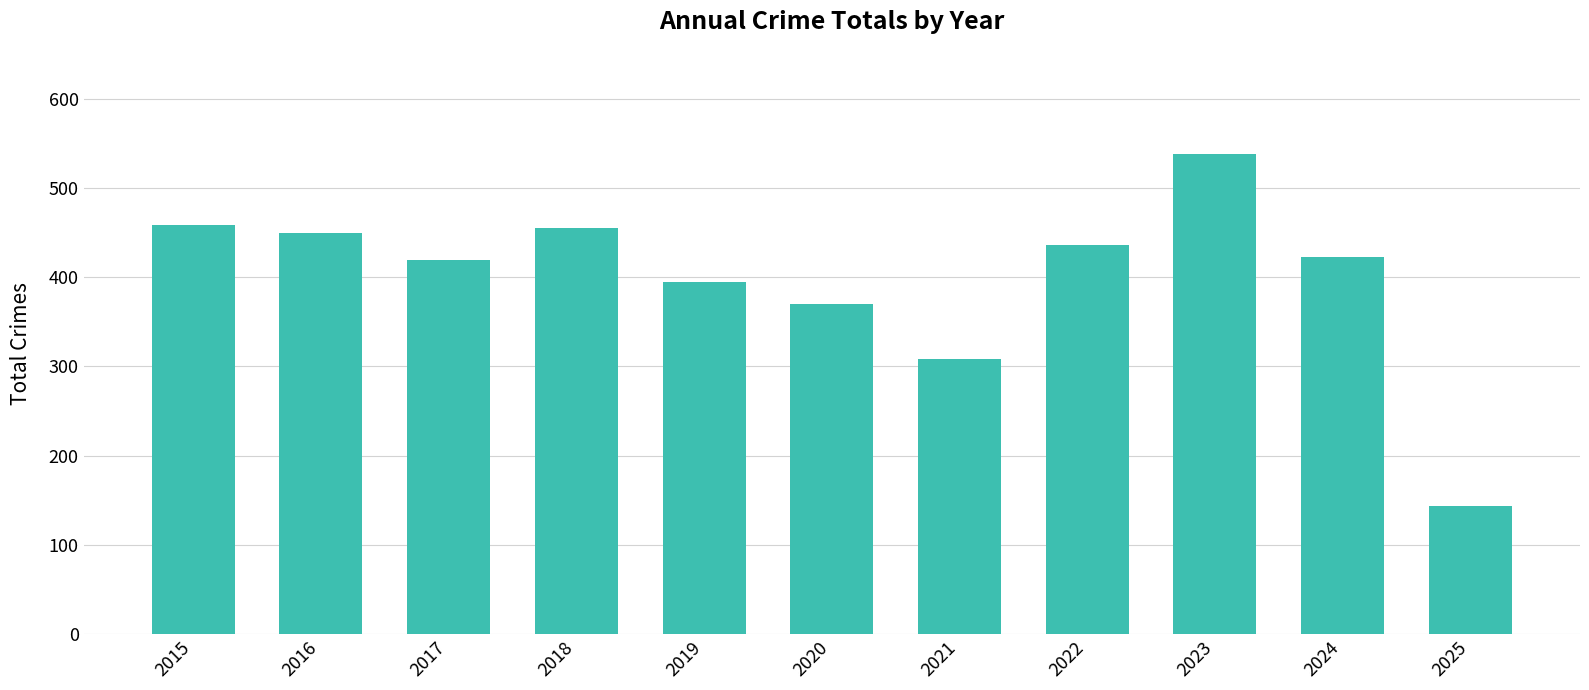

Reading left to right, transcribe all the data shown in this chart.

458	449	419	455	394	370	308	436	538	422	144